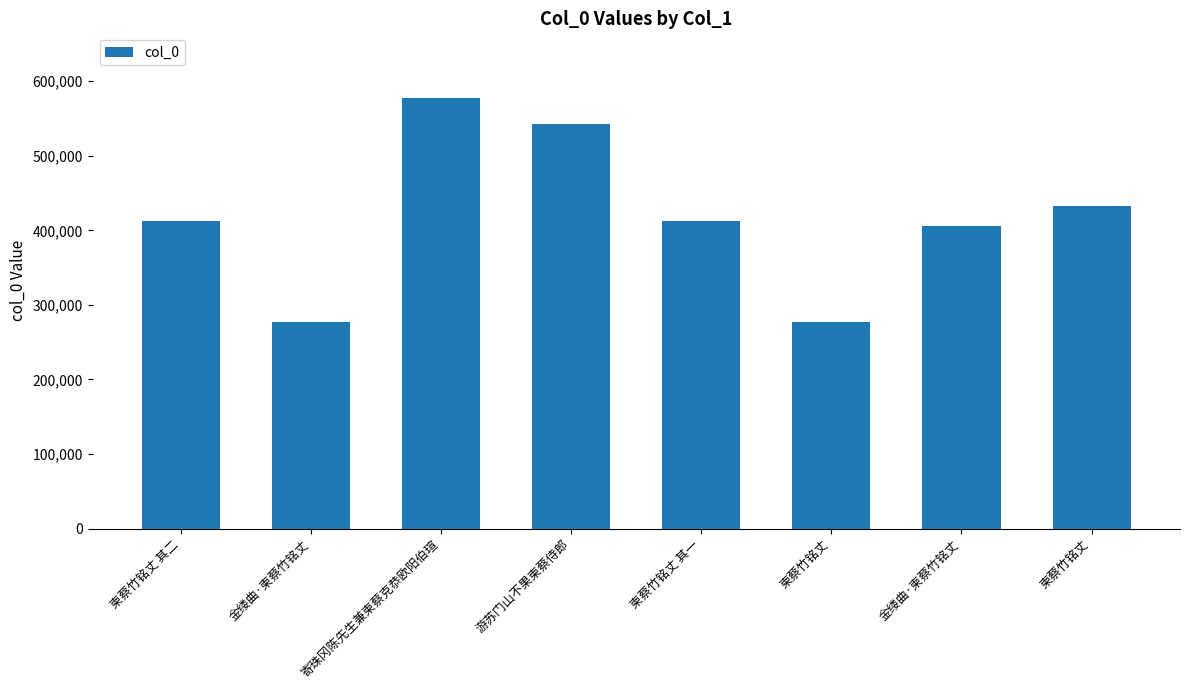

What is the label of the 8th bar from the right?

柬蔡竹铭丈 其二